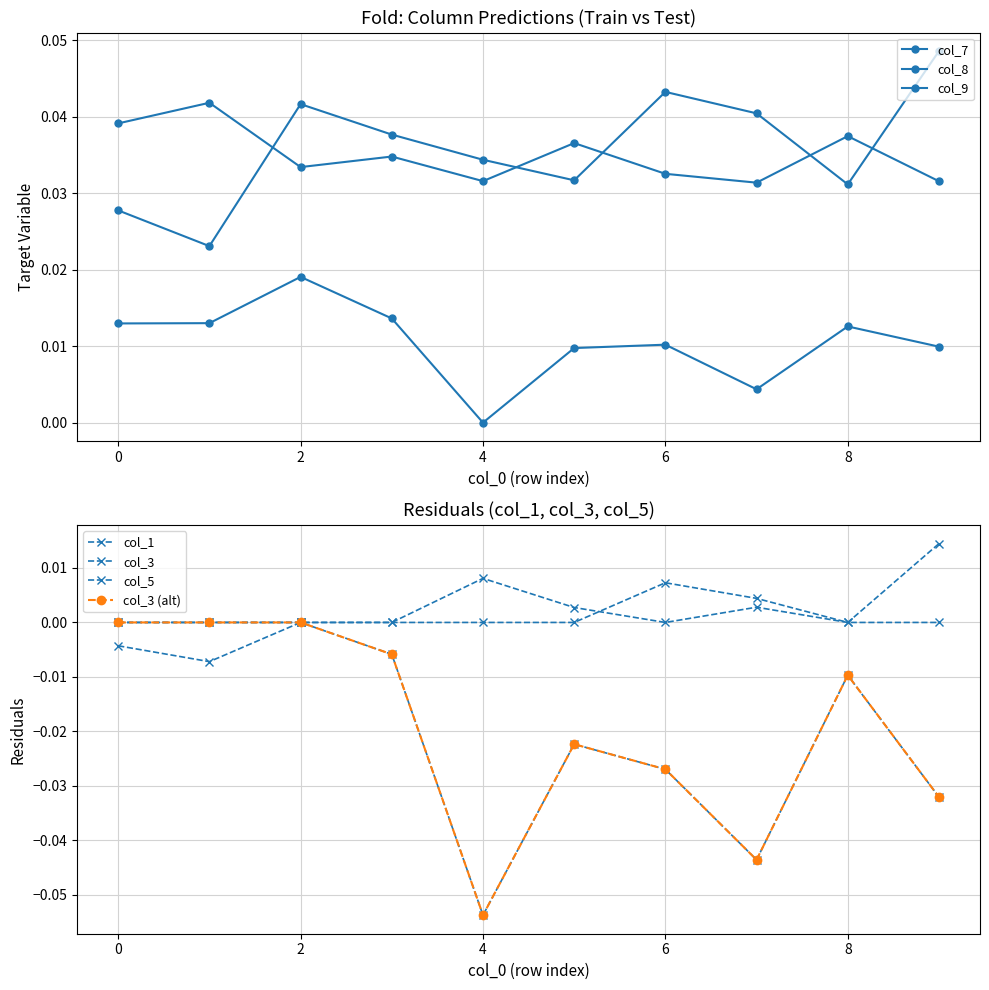

Does the chart display data point markers on the line(s)?

Yes